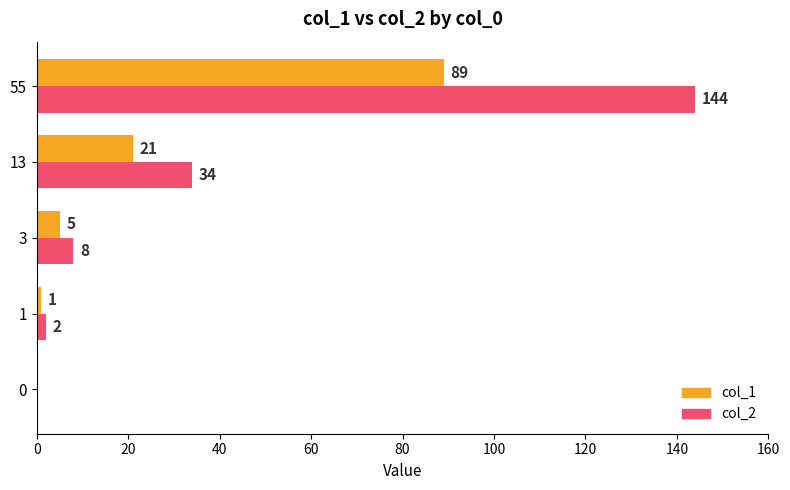

Is the value of col_2 at 1 greater than the value of col_1 at 13?

No